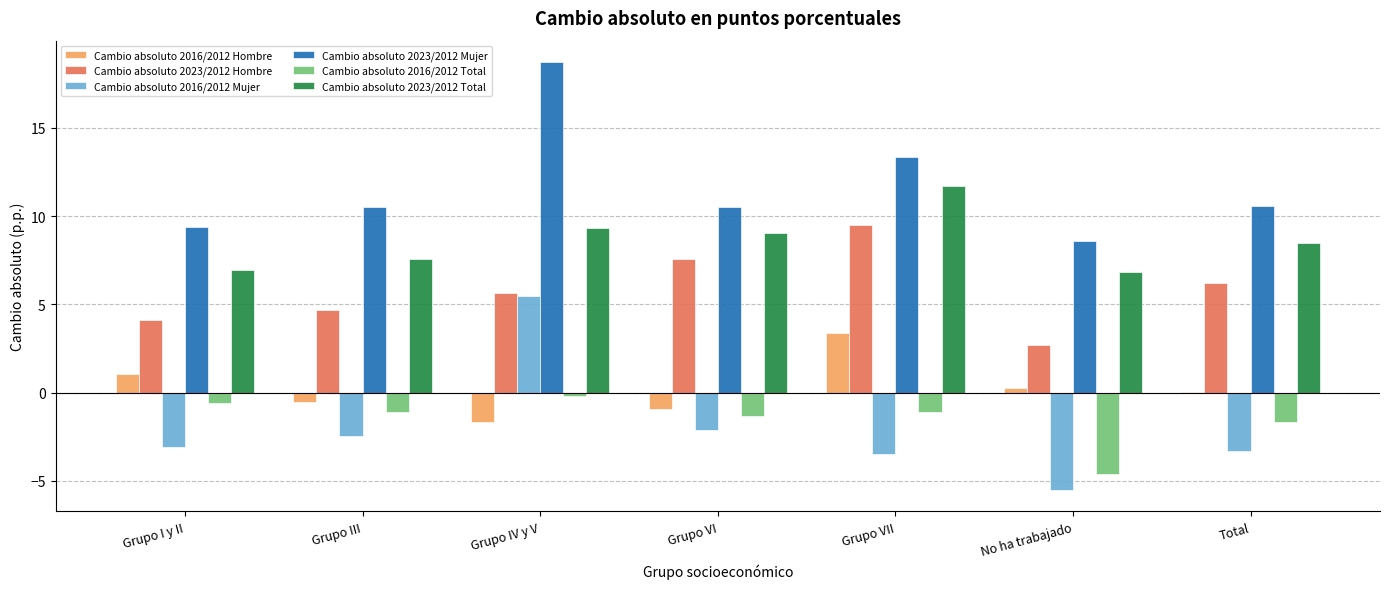

At which category is the sum across all series the highest?

Grupo IV y V